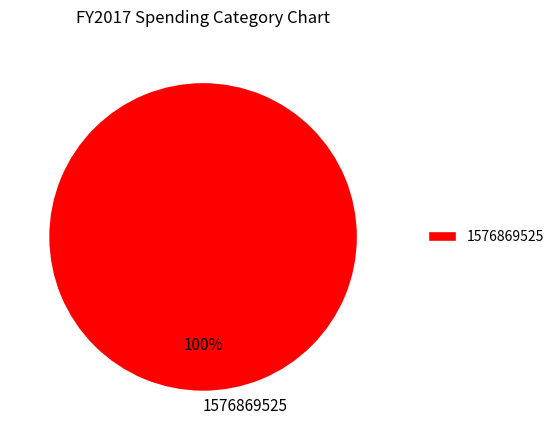

How many slices are in this pie chart?

1